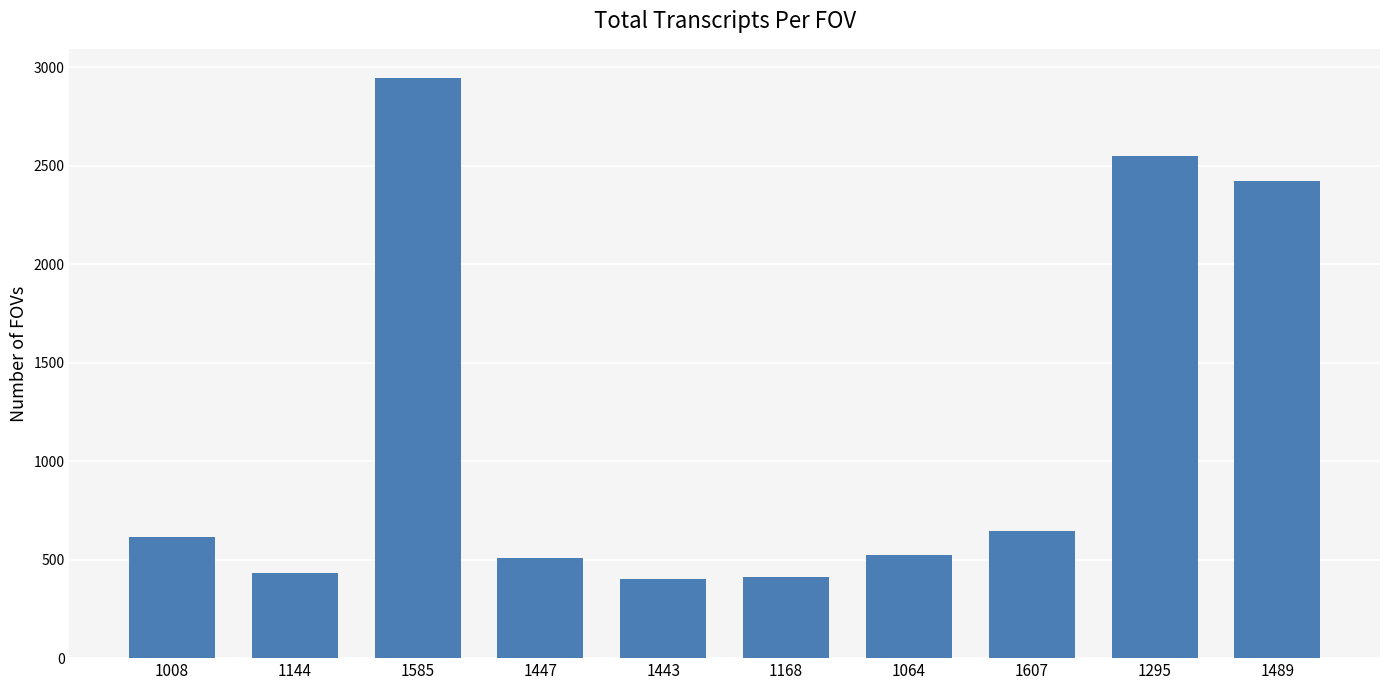

Which category has the highest value across all series?

1585